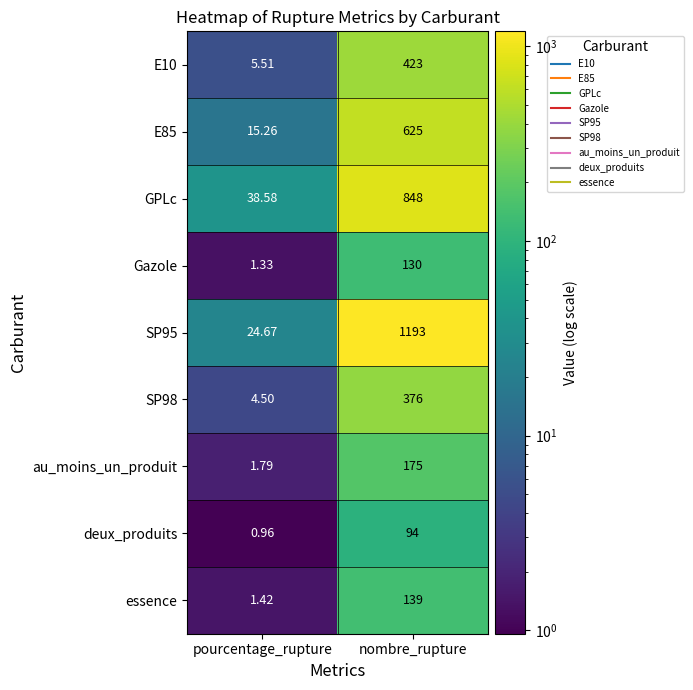

At which category is the sum across all series the highest?

nombre_rupture